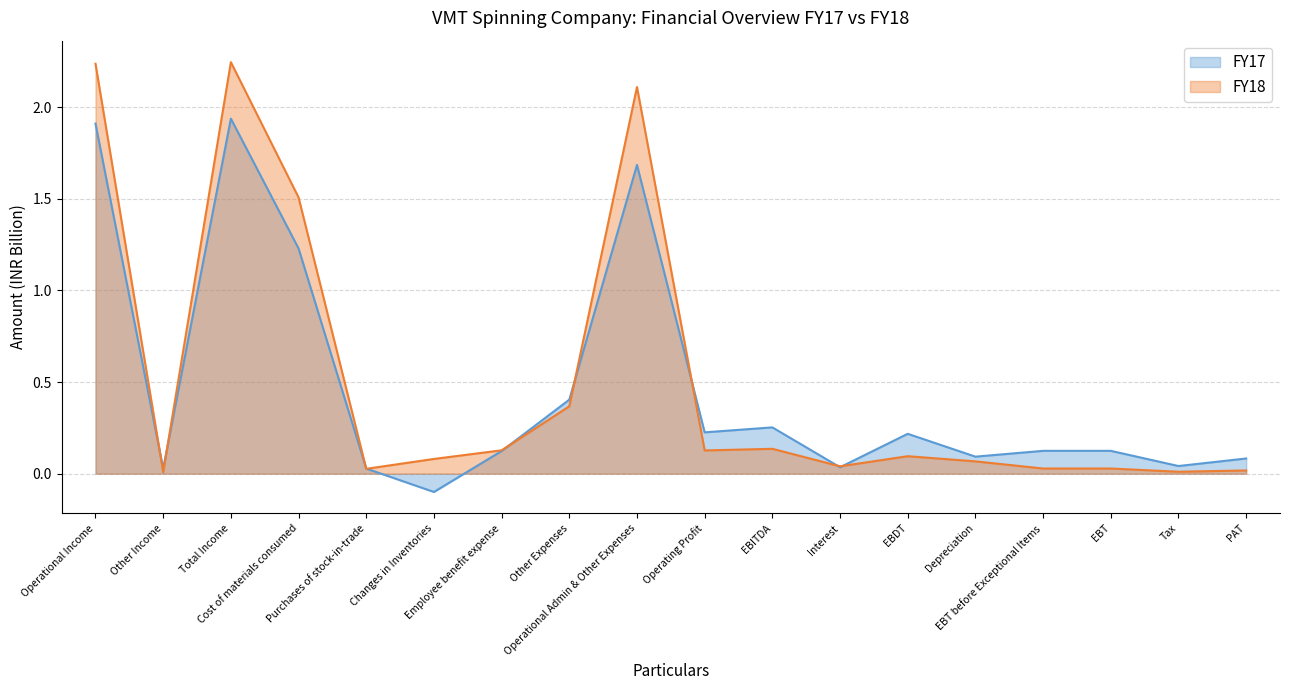

In FY18, how many points are higher than both neighbors (excluding endpoints)?

4